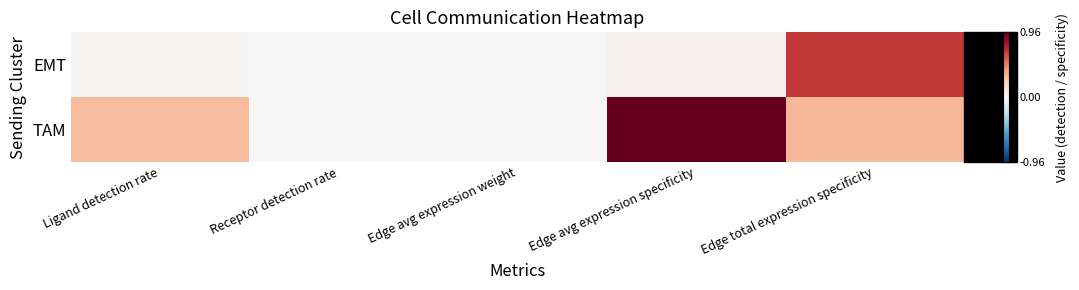

Rank the series by their maximum value, from highest to lowest.

TAM, EMT